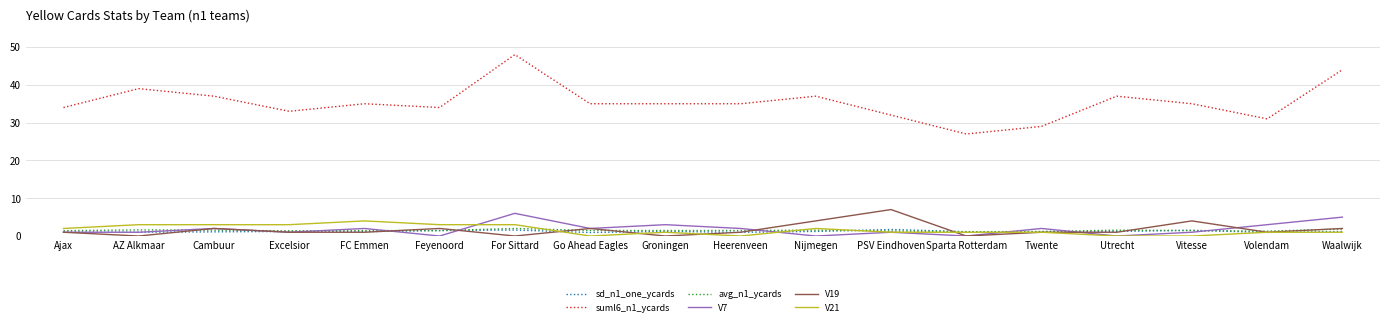

What are all the series names shown in the legend?

sd_n1_one_ycards, suml6_n1_ycards, avg_n1_ycards, V7, V19, V21